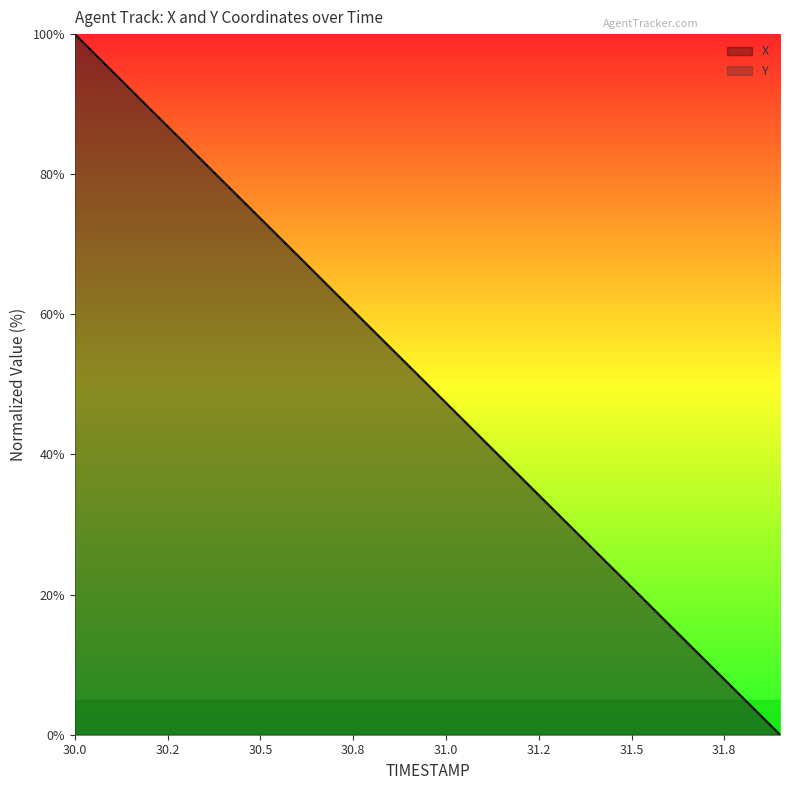

True or false: Y and X cross at least once.

True